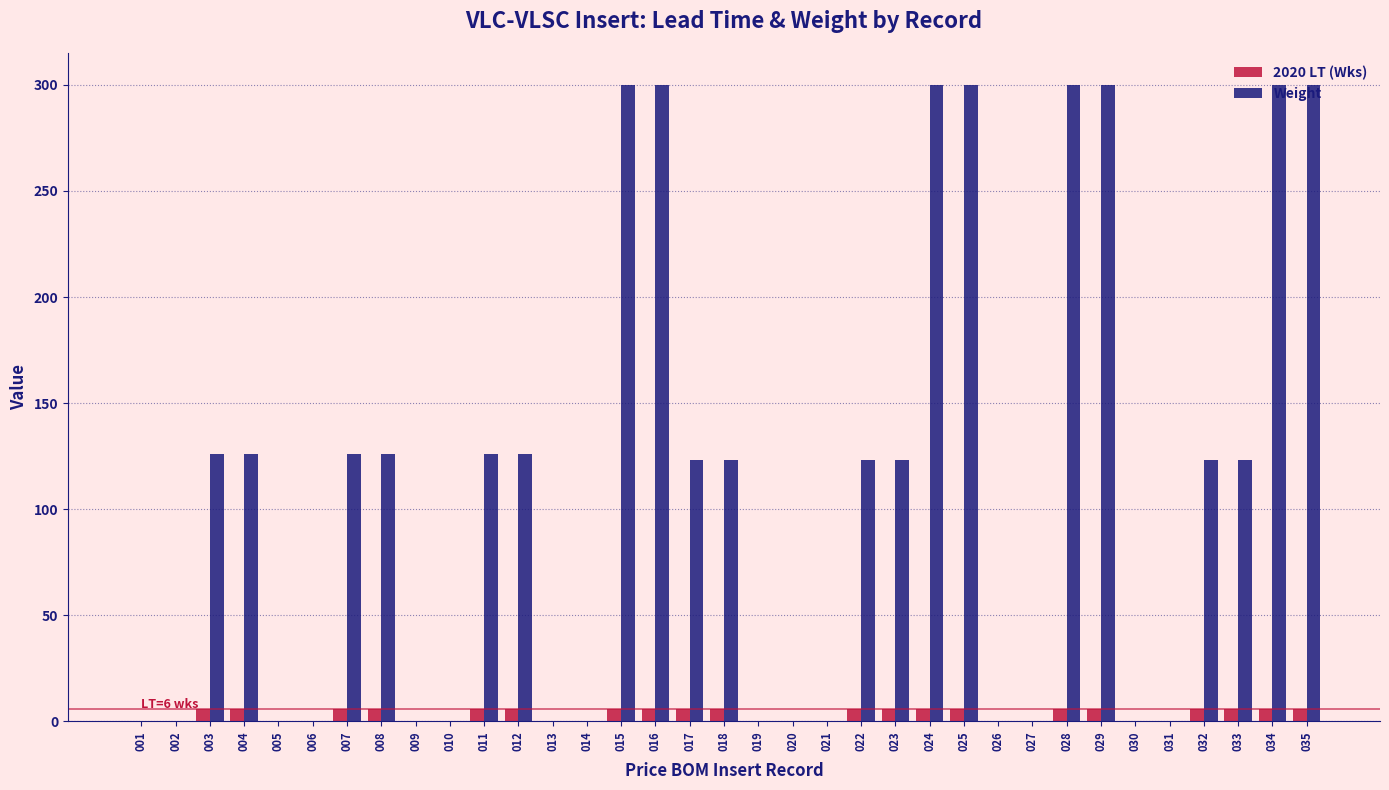

What is the highest value of the Weight series?

300